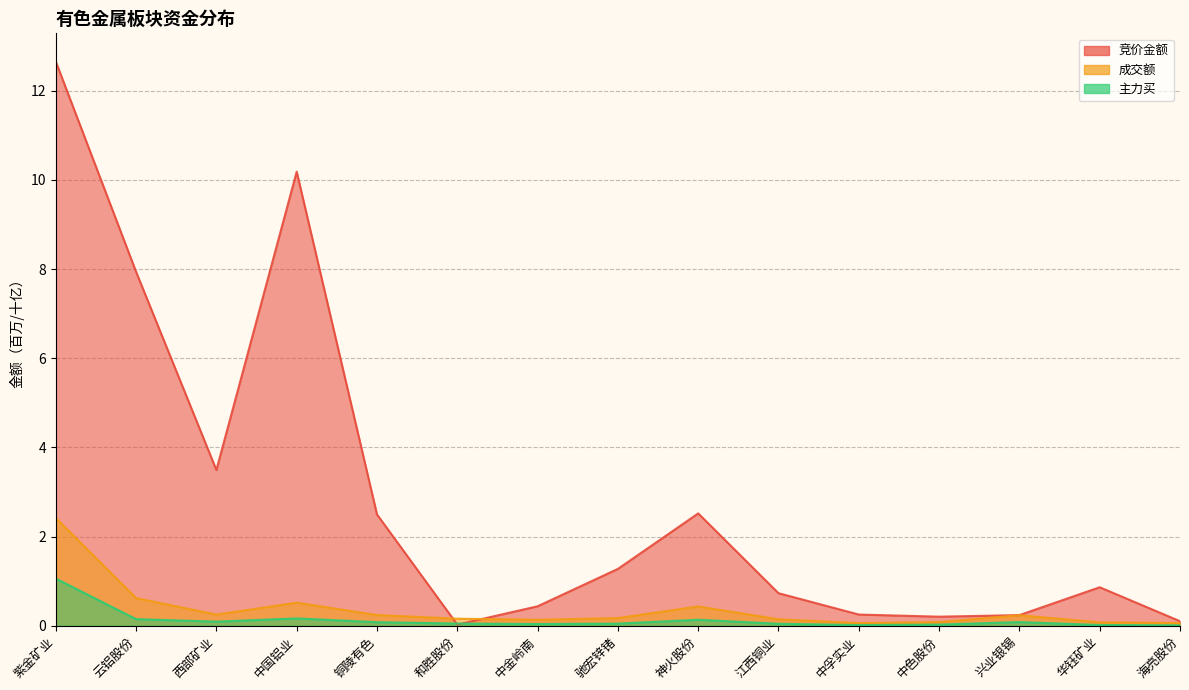

Does the chart display data point markers on the line(s)?

No